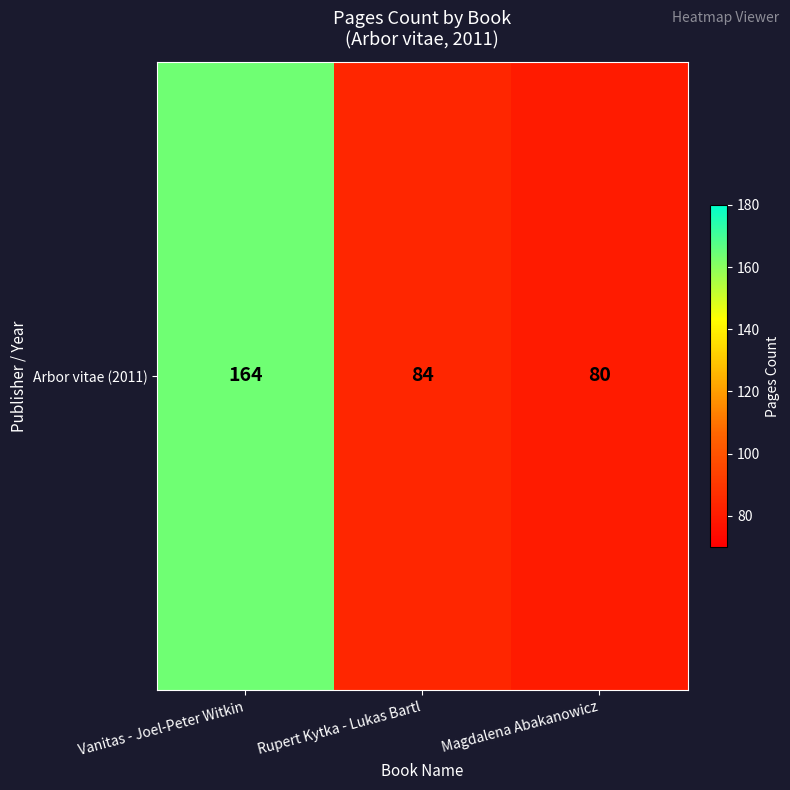

Reading right to left, transcribe all the data shown in this chart.

80	84	164